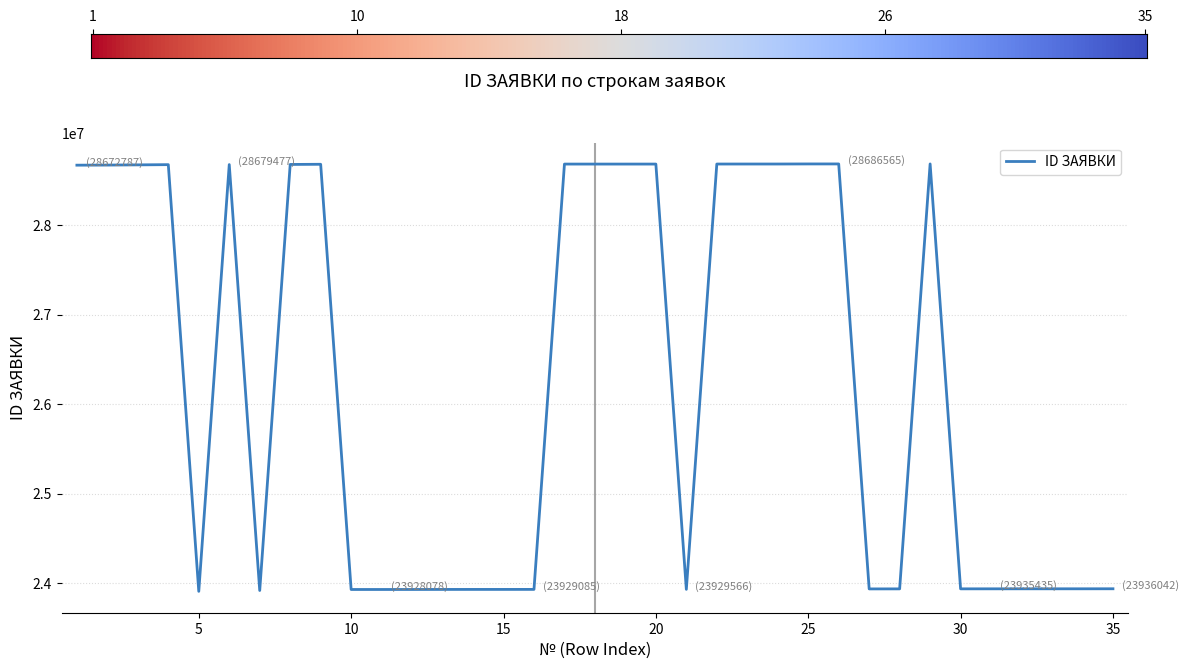

What is the minimum value shown in the chart?

23907204